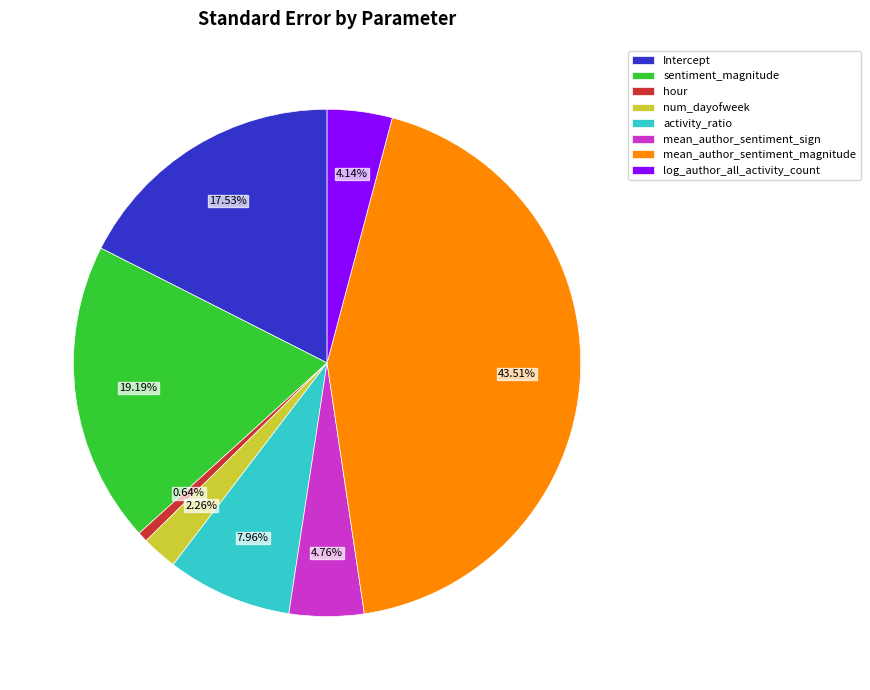

The mean_author_sentiment_sign slice represents 11% of the pie. True or false?

False